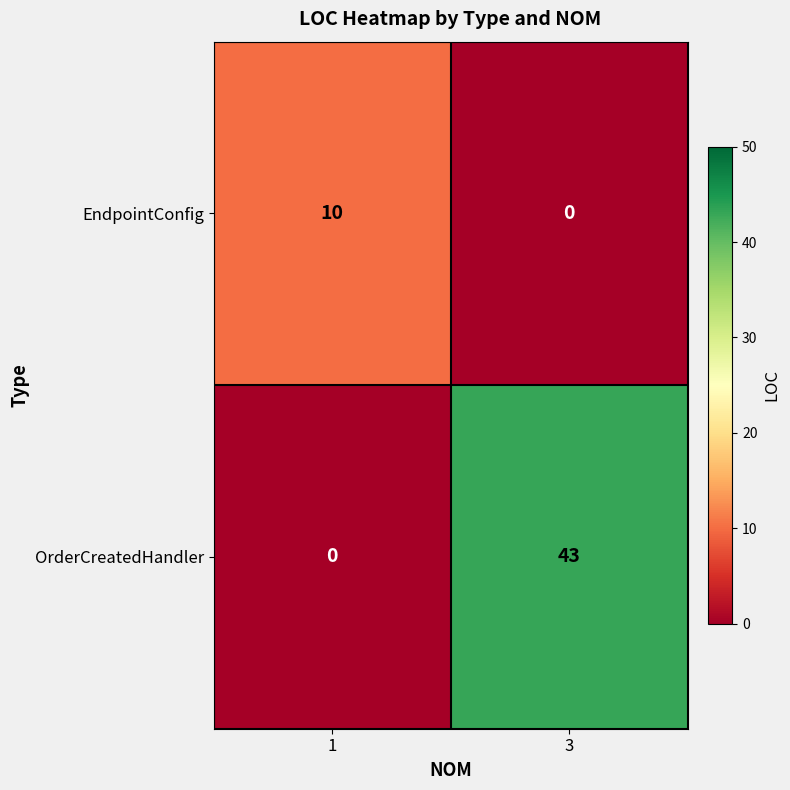

True or false: OrderCreatedHandler has a value of 19 at 3.

False